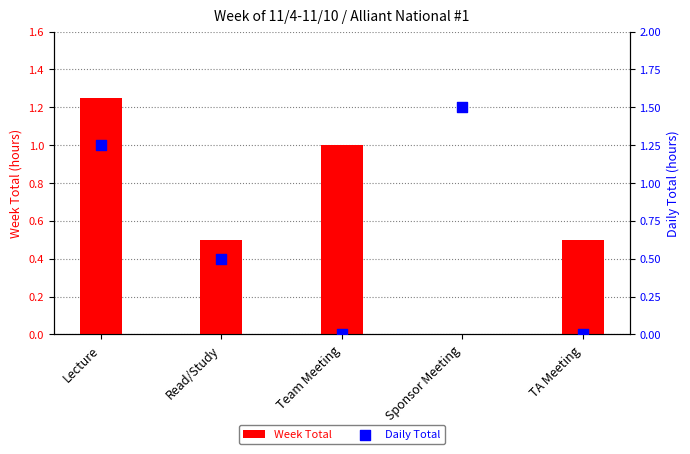

Which series reaches the minimum Y coordinate?

Week Total